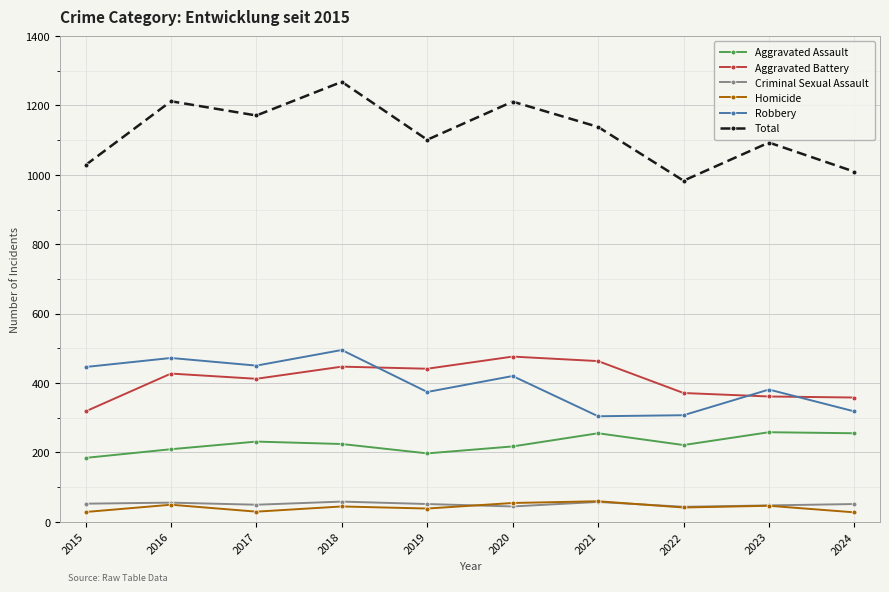

The value of Robbery at 2021 is 109. True or false?

False